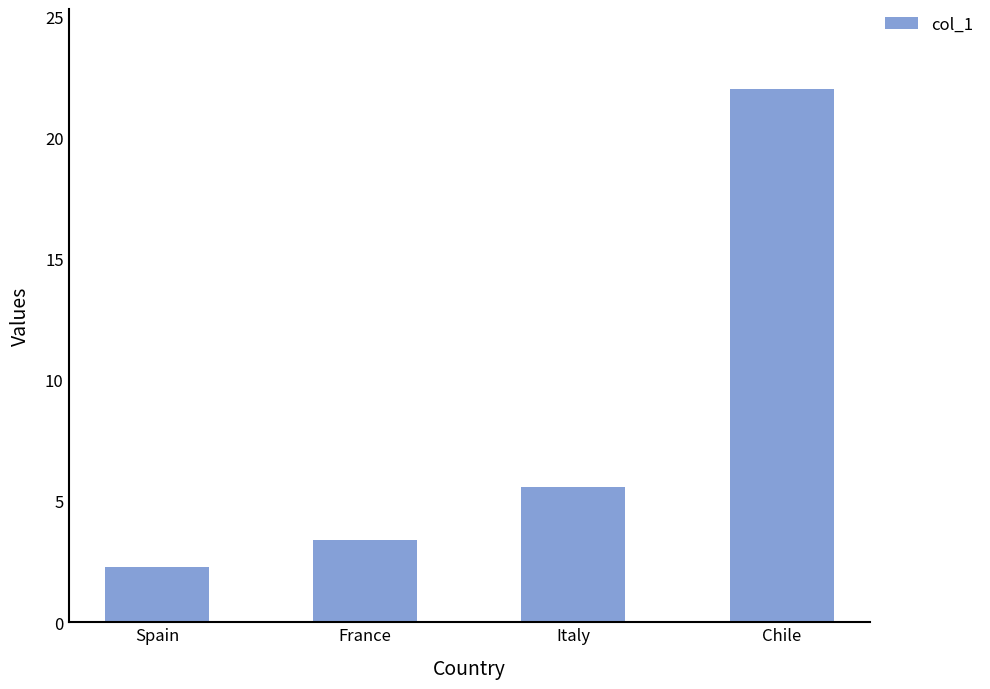

What is the value of the 1st bar from the left?

2.3